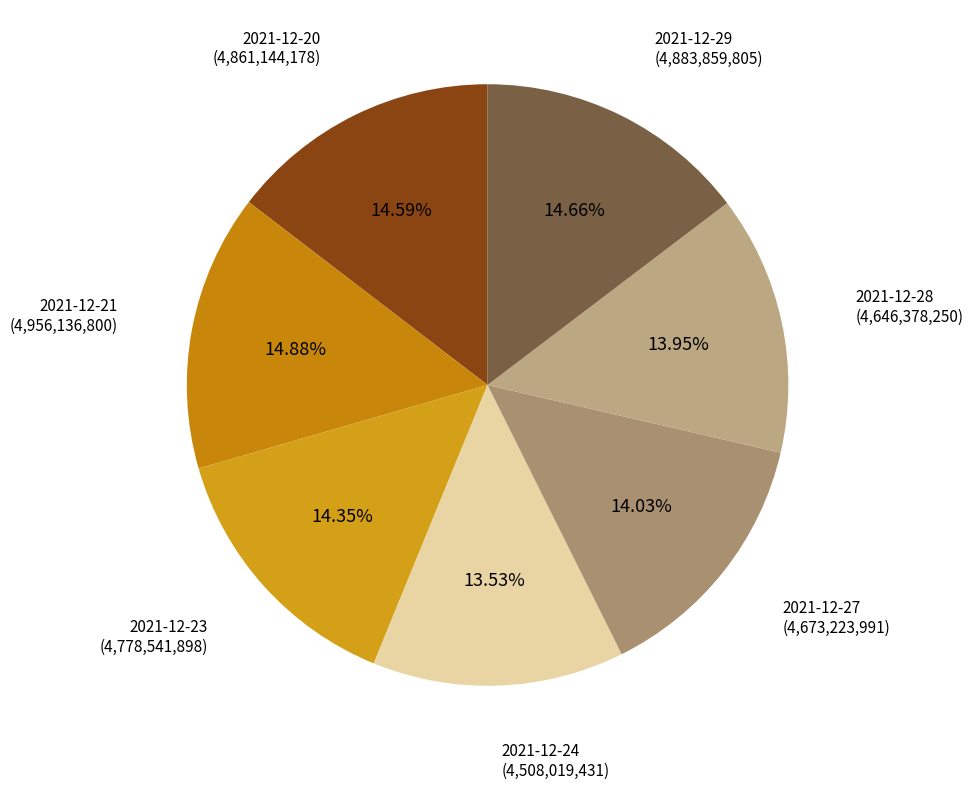

How many slices are in this pie chart?

7